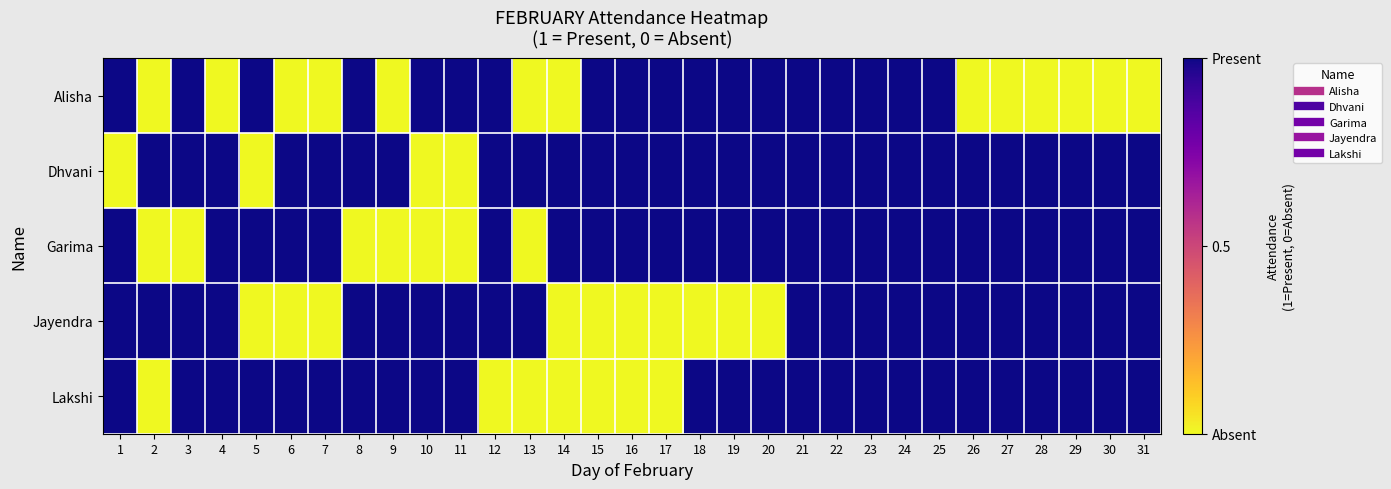

Which has a higher value, 25 or 30?

25